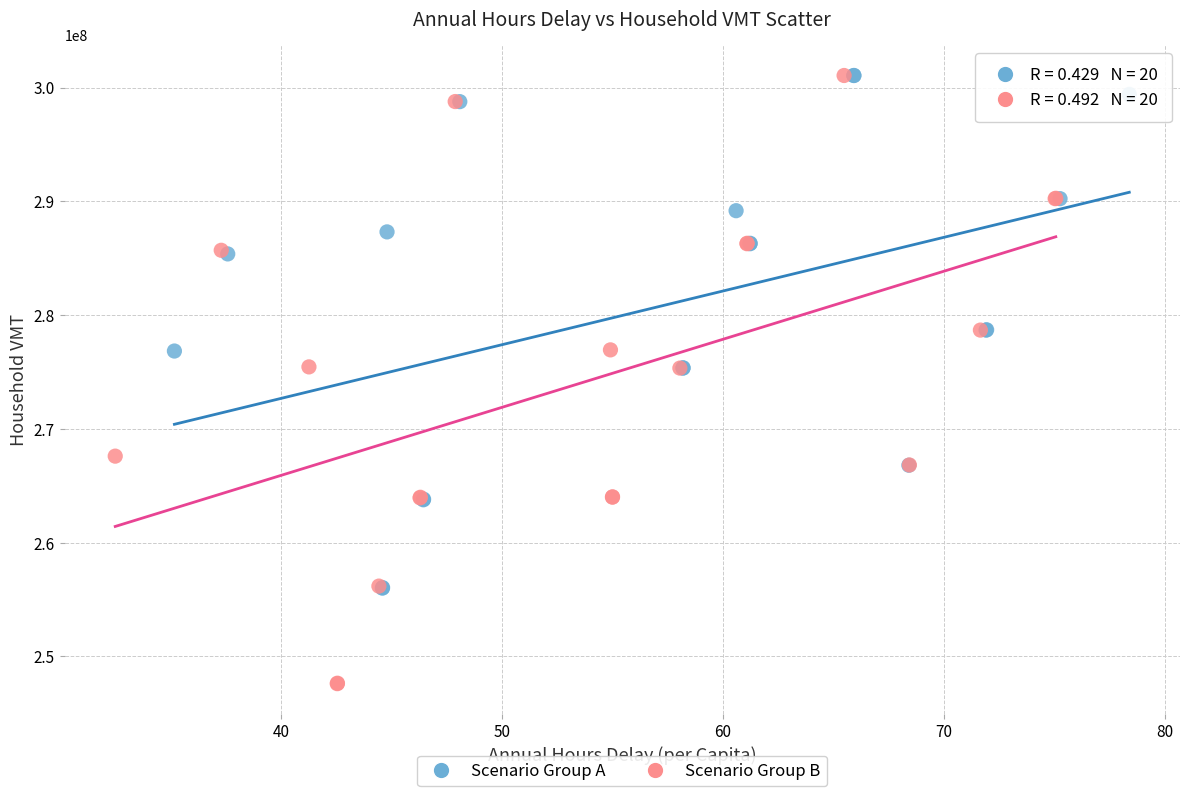

Which series contains the lowest Y value?

Scenario Group B